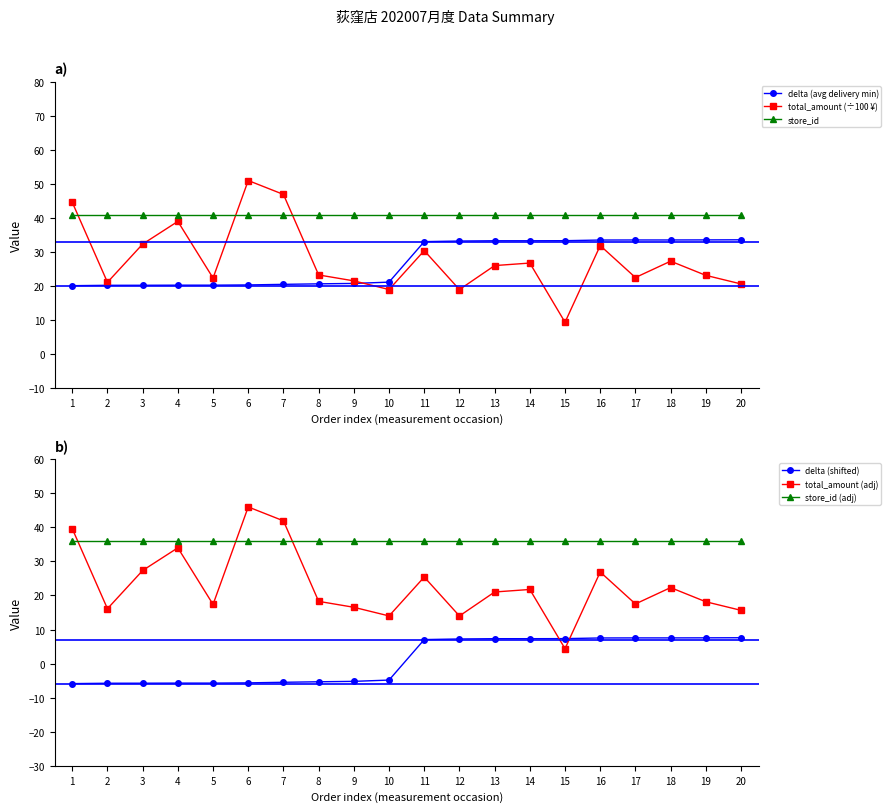

At which label does total_amount (adj) reach its minimum?

15